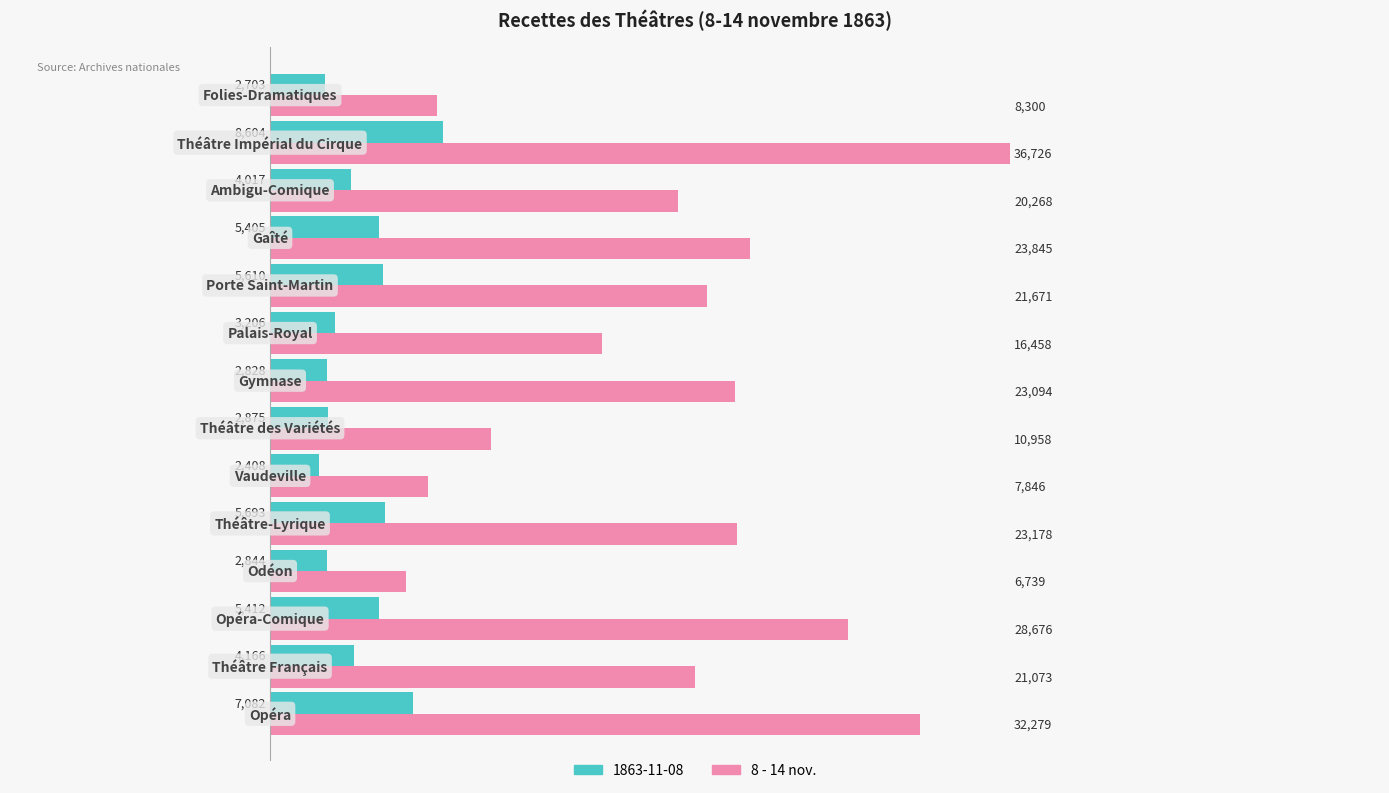

What is the average value of the 1863-11-08 series?

4489.5